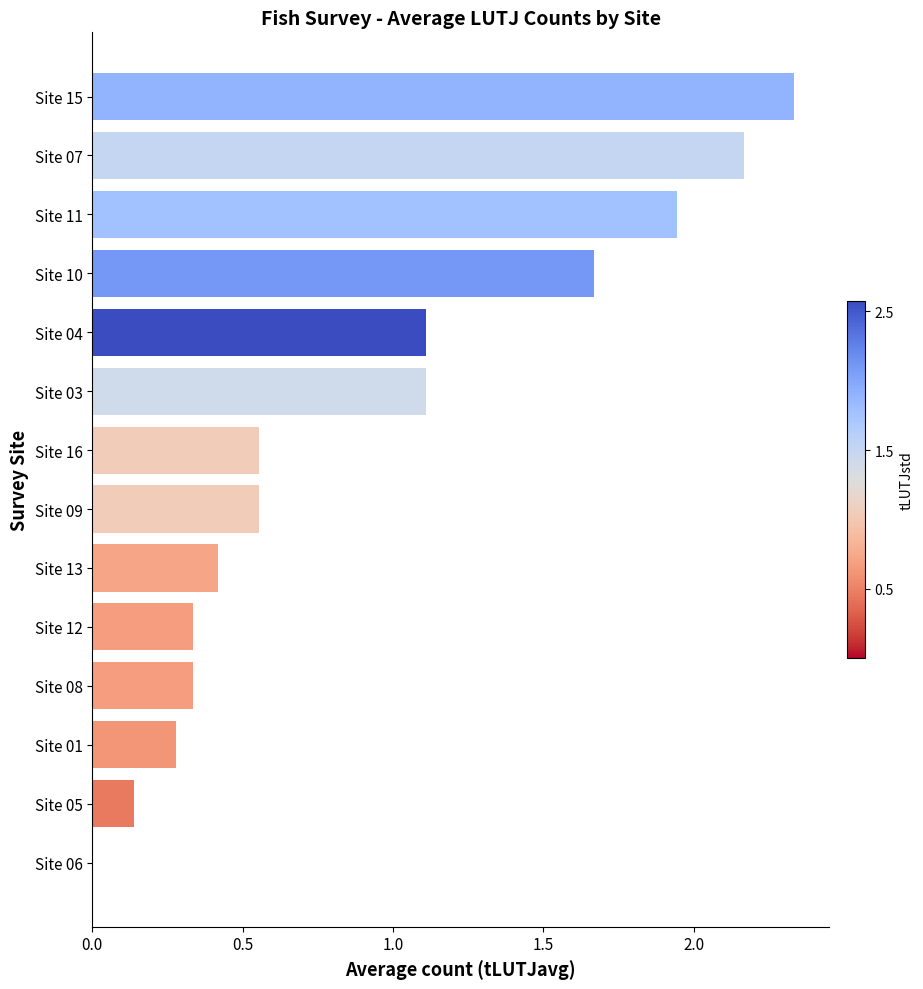

At which category does the chart reach its peak across all series?

Site 15